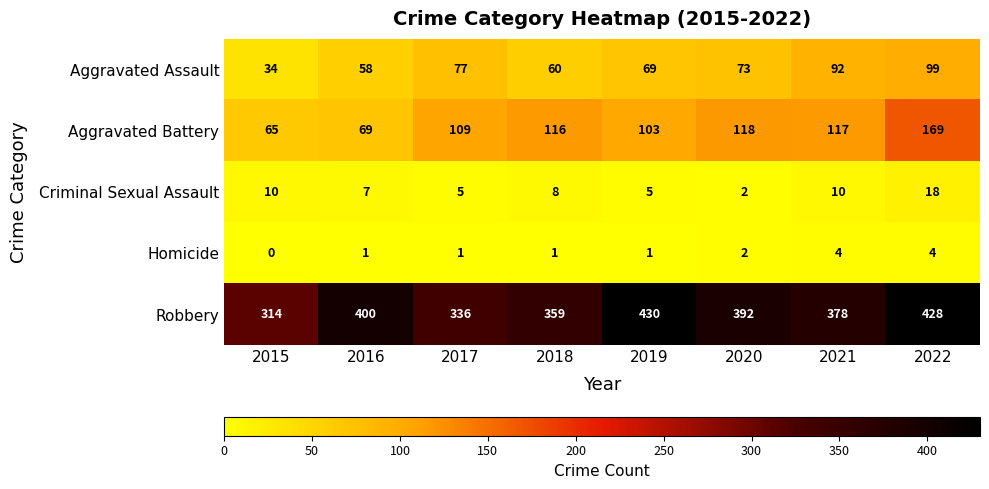

At which label does Aggravated Battery reach its minimum?

2015